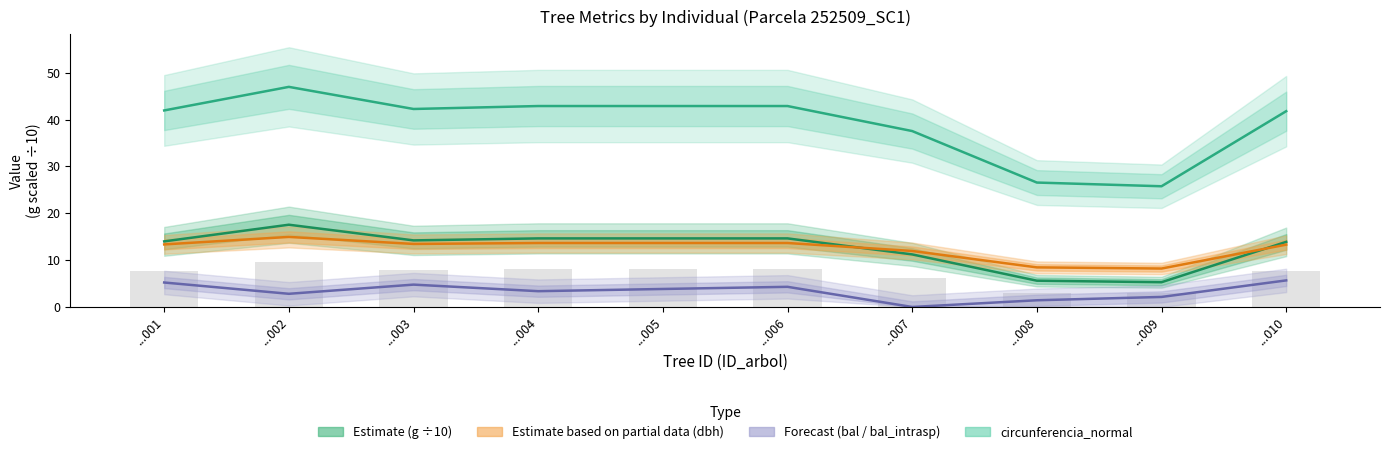

Between ...002 and ...001, which is larger?

...002